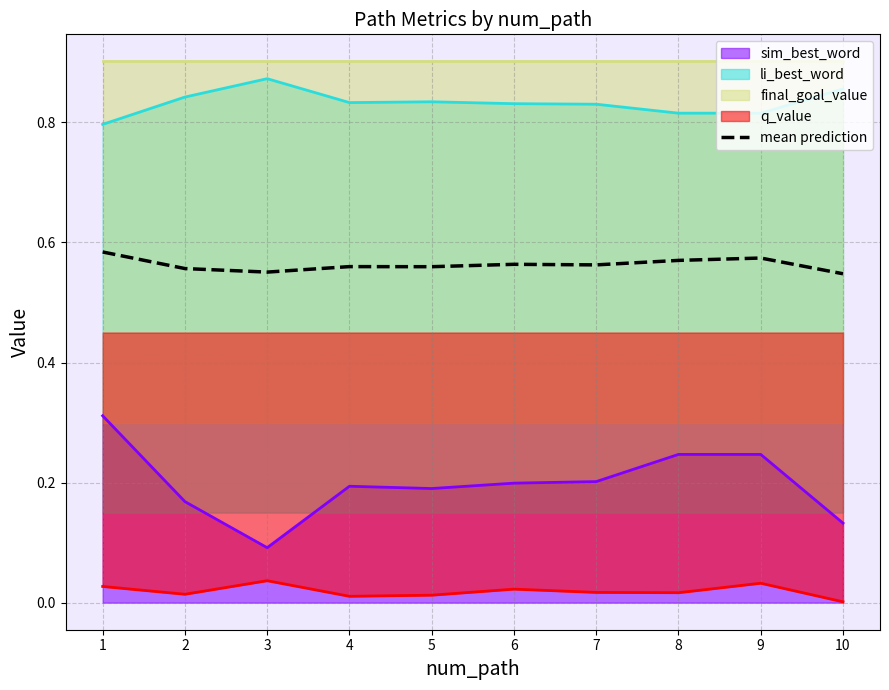

Is the value of mean prediction at 7 greater than the value of li_best_word at 5?

No